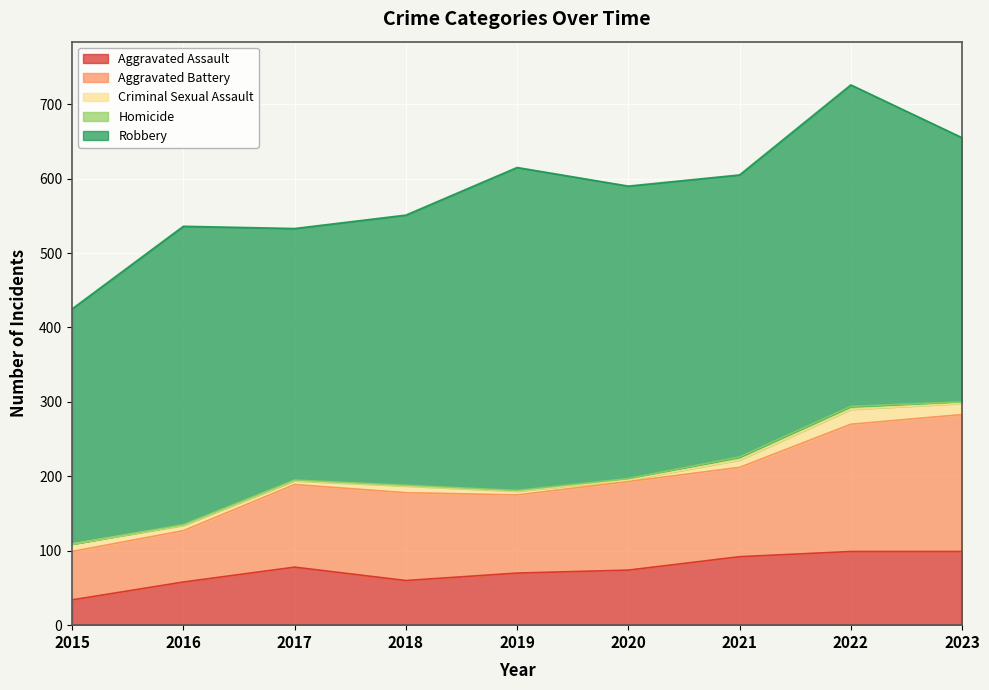

Count the number of categories in the chart.

9